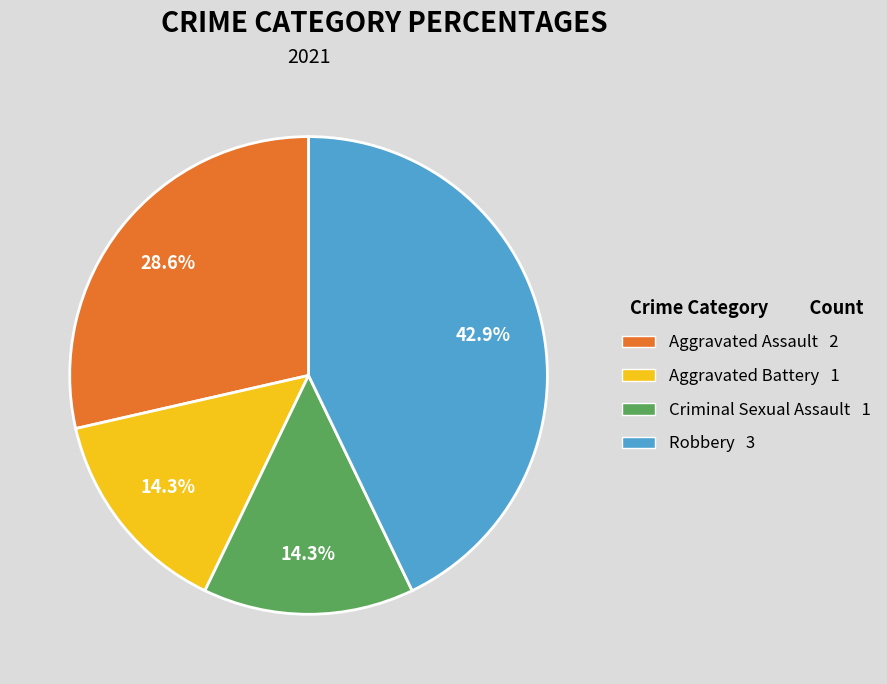

To the nearest percent, what percentage of the pie is Criminal Sexual Assault?

14%